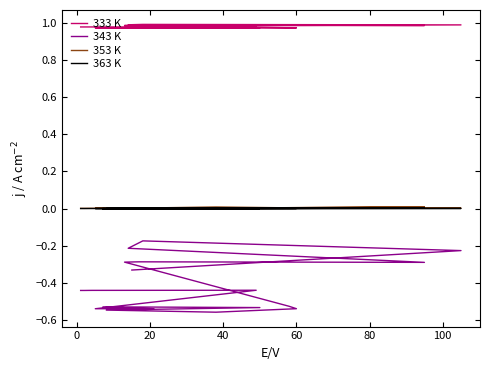

Is this an area chart (filled region under the line)?

No